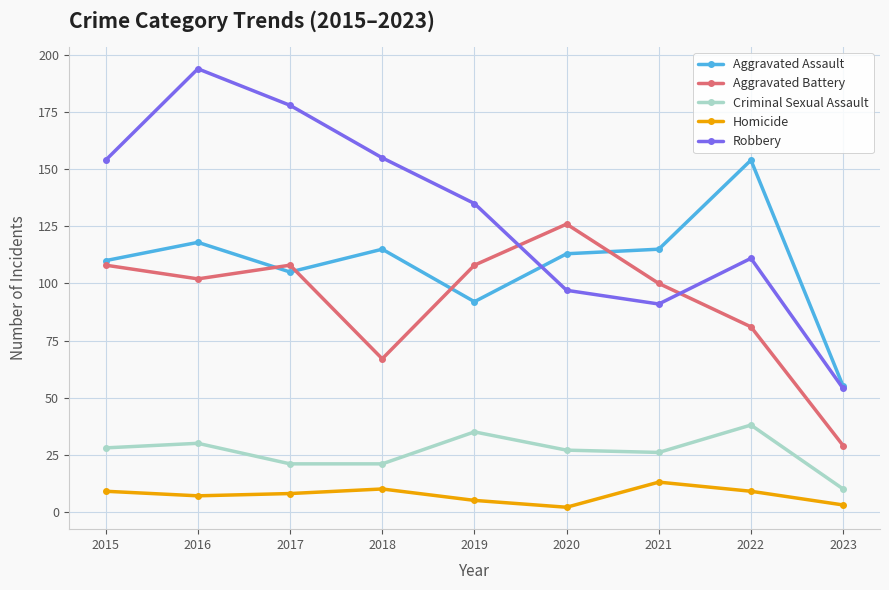

Which series has the largest total across all categories?

Robbery